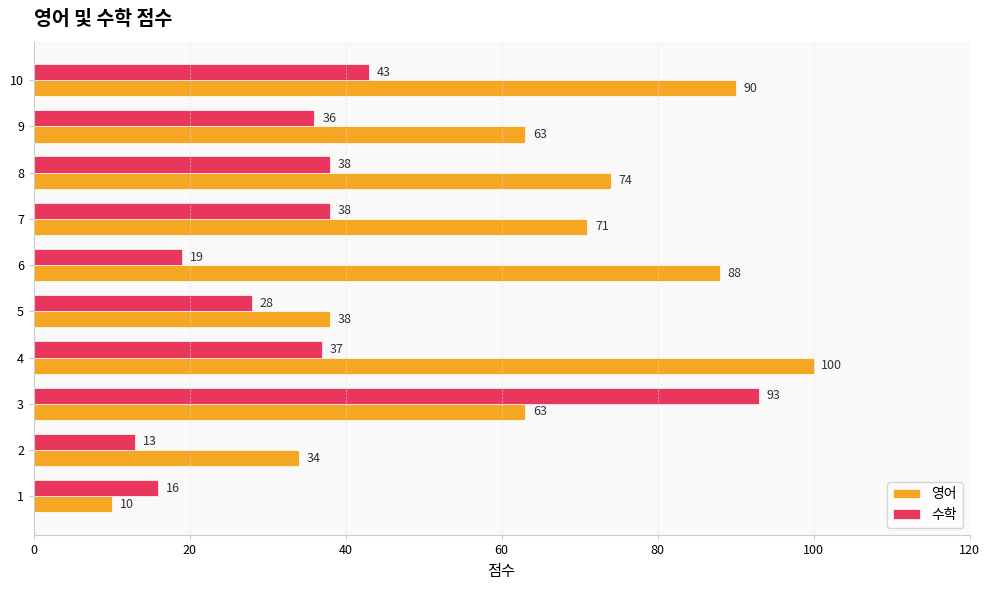

What is the minimum value for 수학?

13